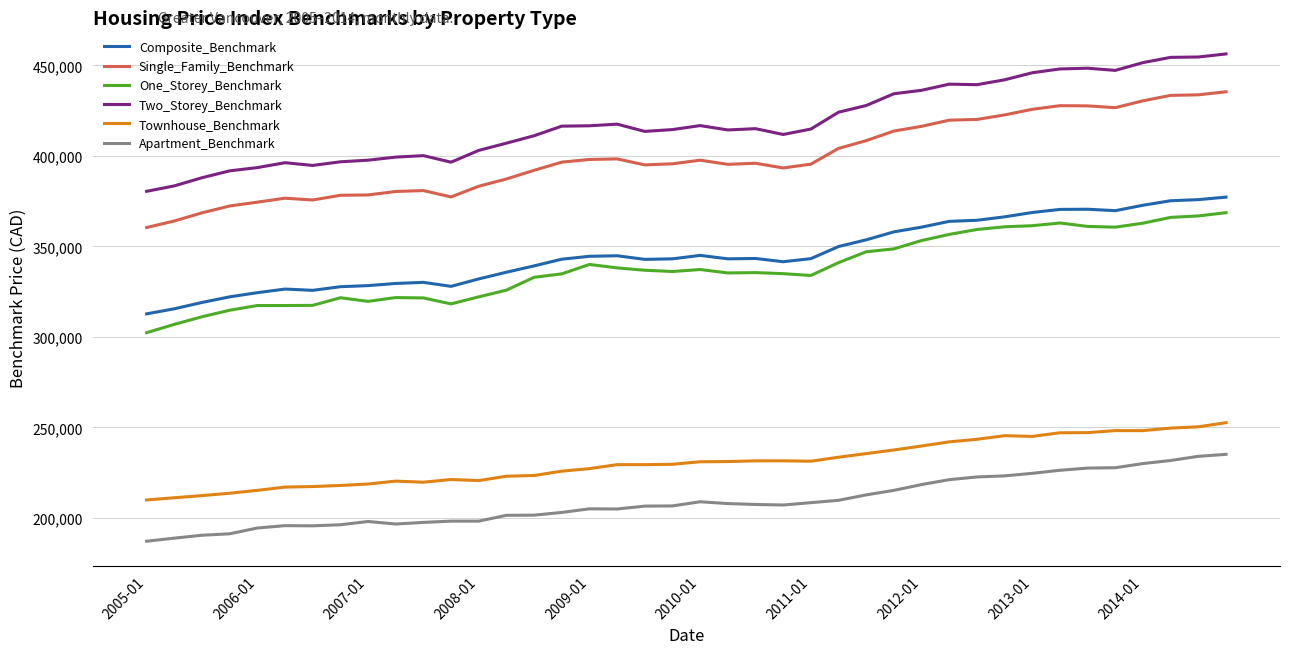

True or false: Apartment_Benchmark and Single_Family_Benchmark intersect in this chart.

False